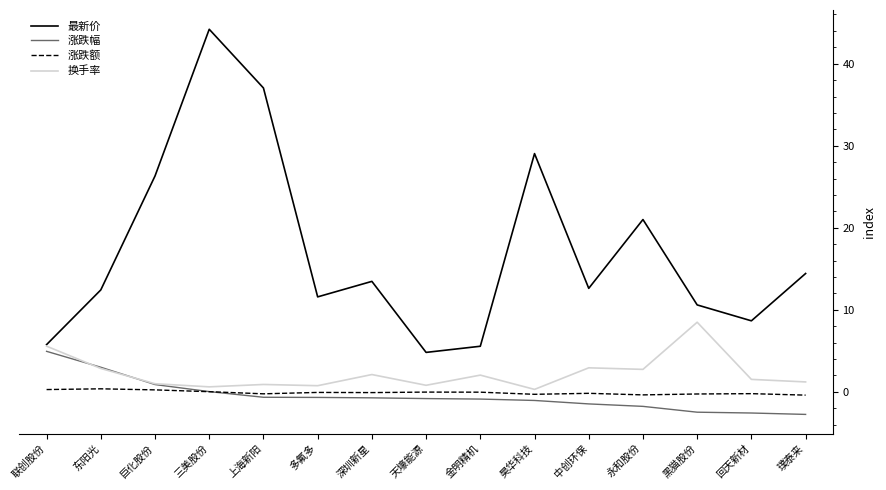

Which series has the widest spread of values?

最新价